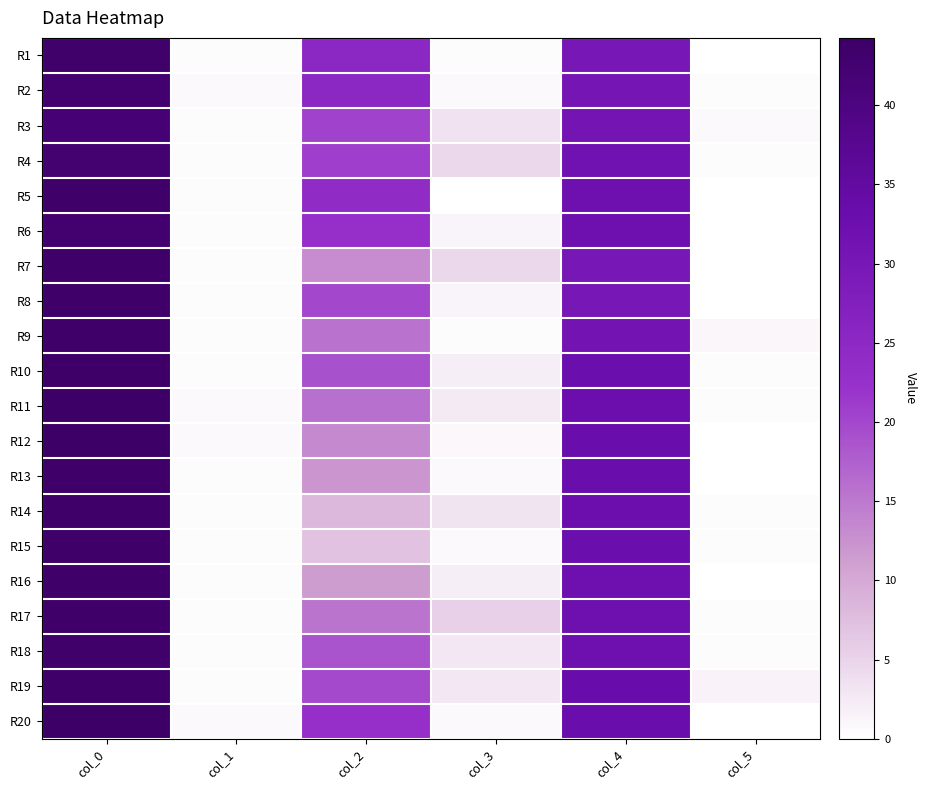

Rank the series at col_5 from lowest to highest value.

R1, R5, R6, R7, R8, R12, R13, R16, R20, R4, R10, R17, R18, R15, R2, R11, R14, R3, R9, R19